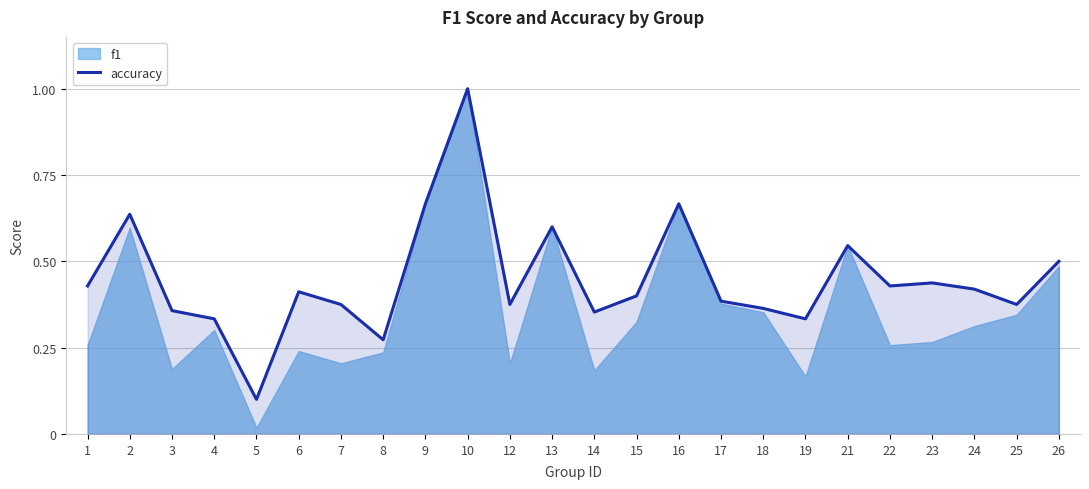

What is the sum of all values?

10.8